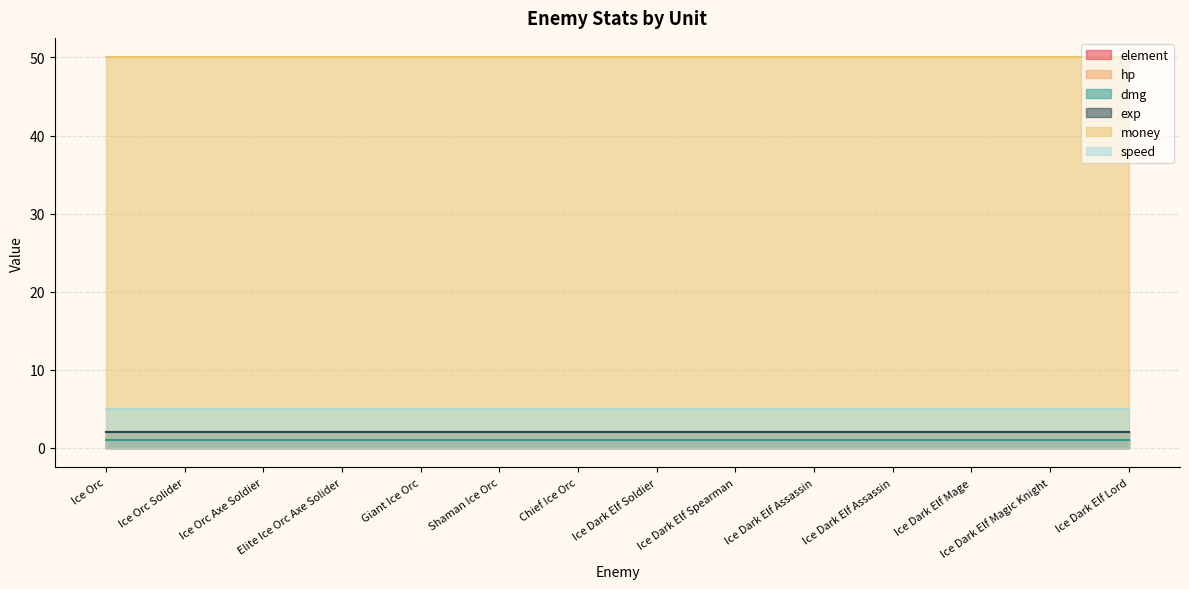

What is the lowest value of the element series?

2